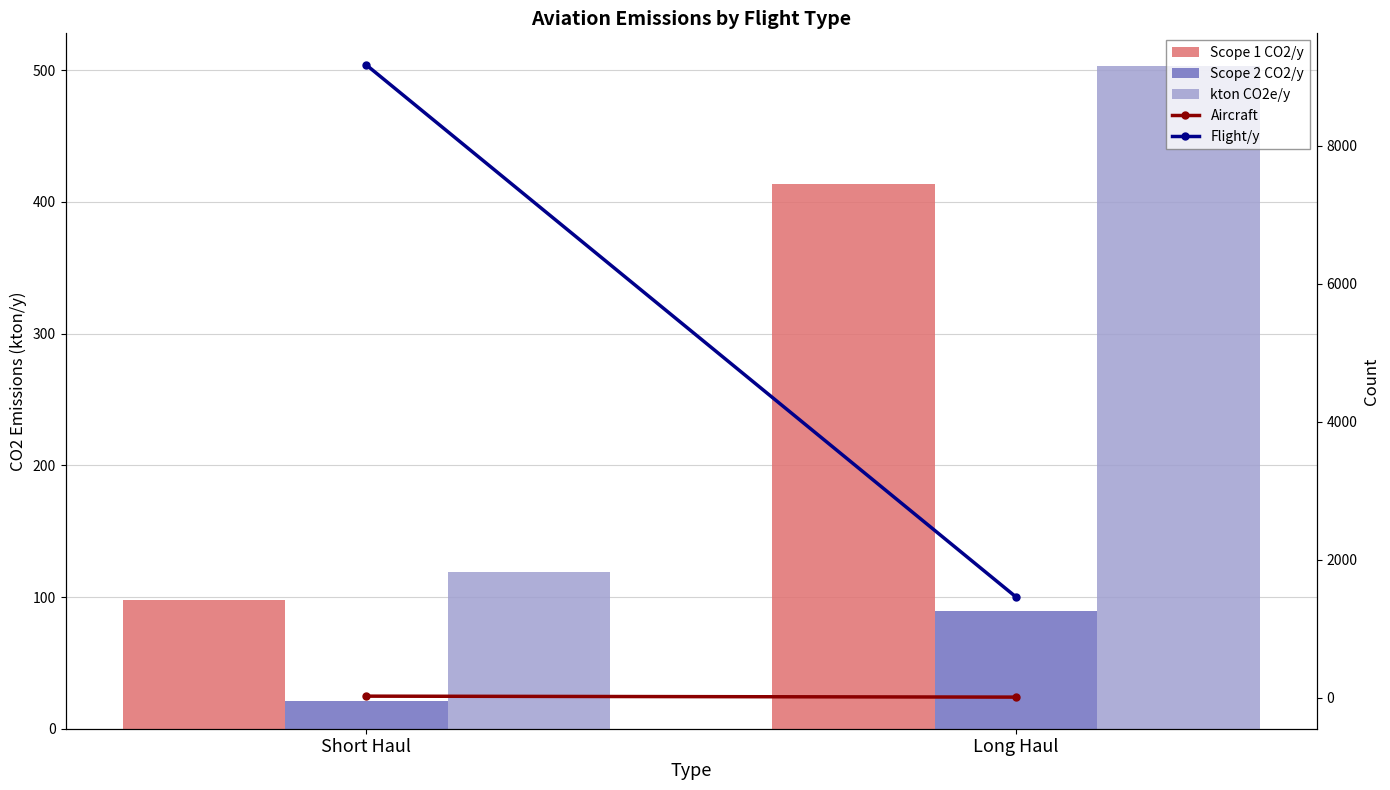

What is the label of the 1st bar from the left?

Short Haul